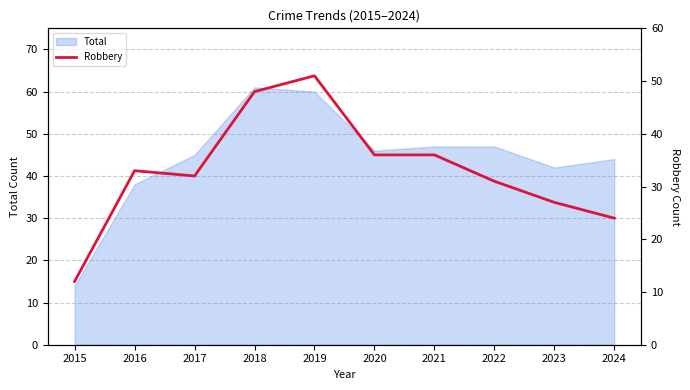

At which category does the data reach its first local valley?

2017